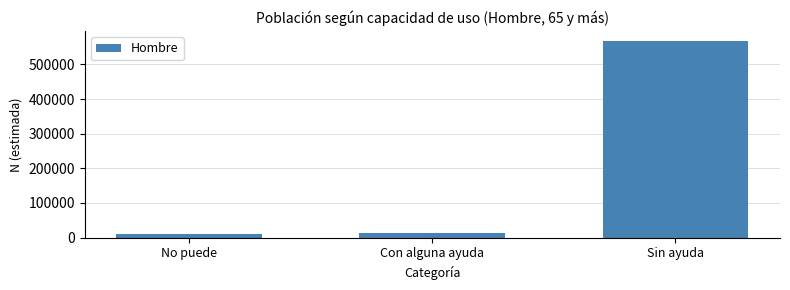

Reading left to right, list all the values displayed in this chart.

10378	13187	567762